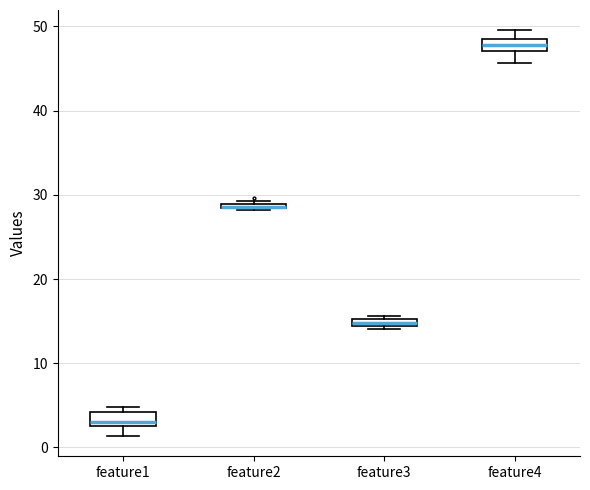

Where is the lower edge of the box for feature4 on the y-axis? The values are not printed on the chart, so give them approximately, as read against the axis.

47